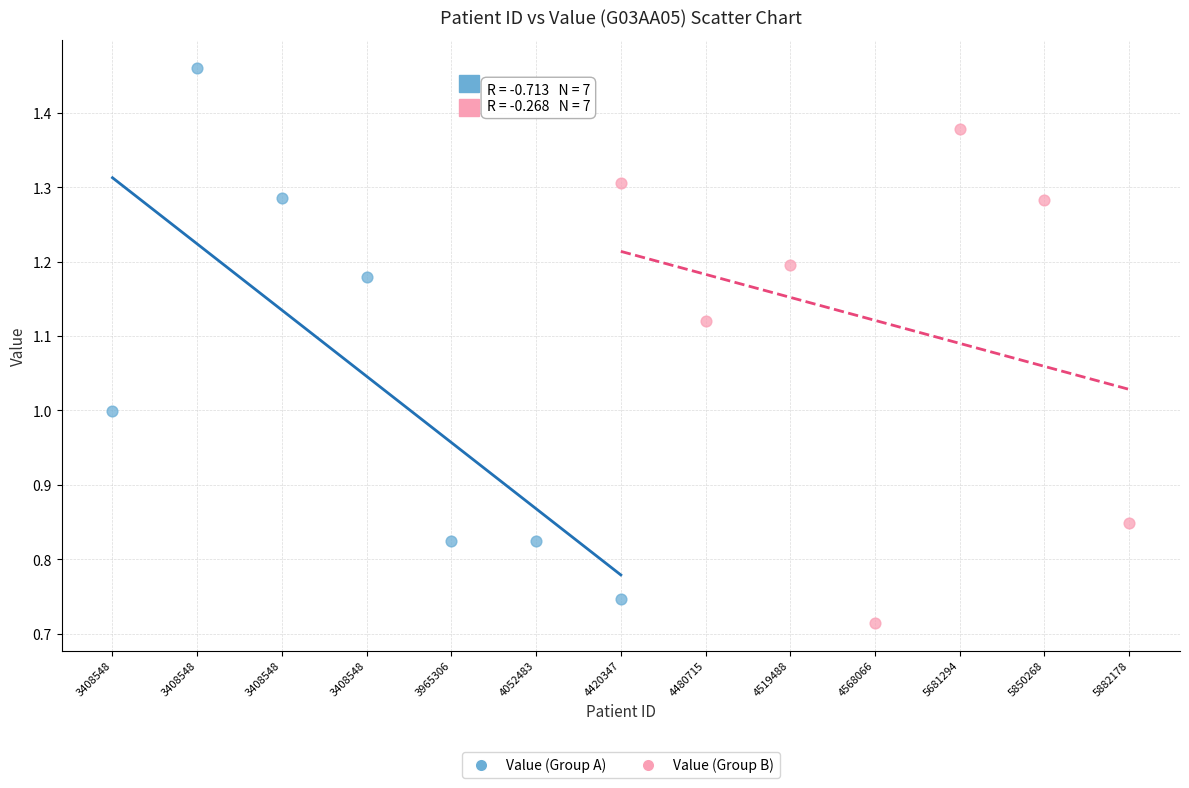

Which series reaches the minimum Y coordinate?

Value (Group B)